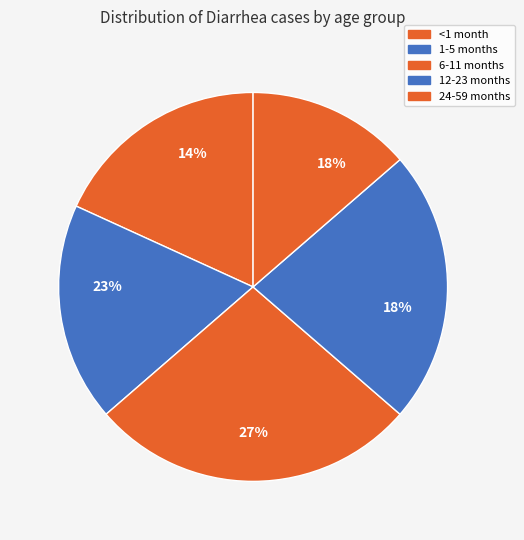

Is there any slice that represents more than half of the pie?

No